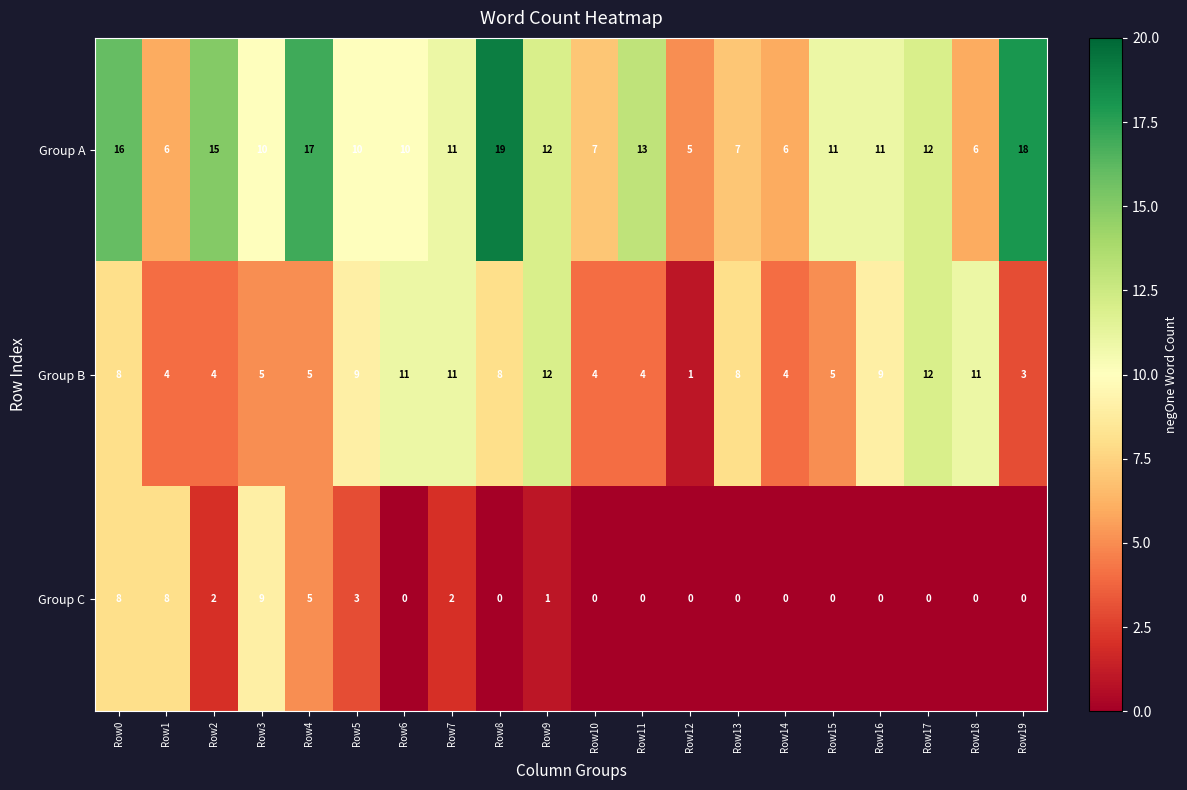

What is the total value across all series at Row15?

16